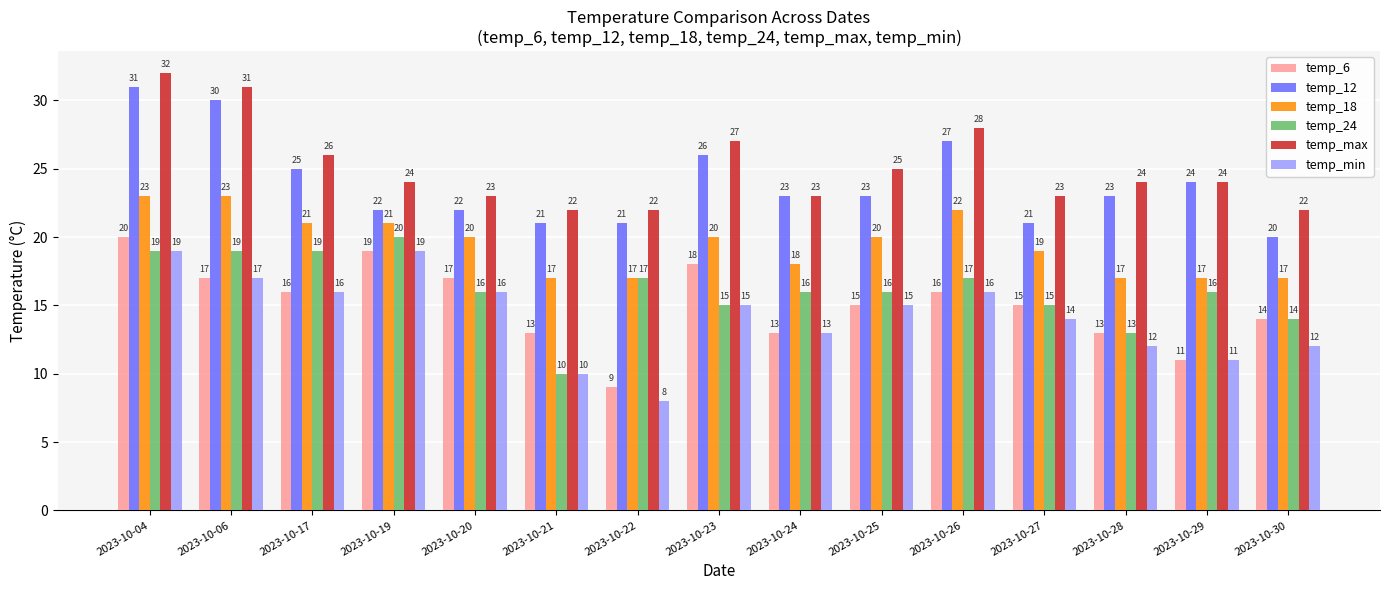

Which category has the highest value across all series?

2023-10-04